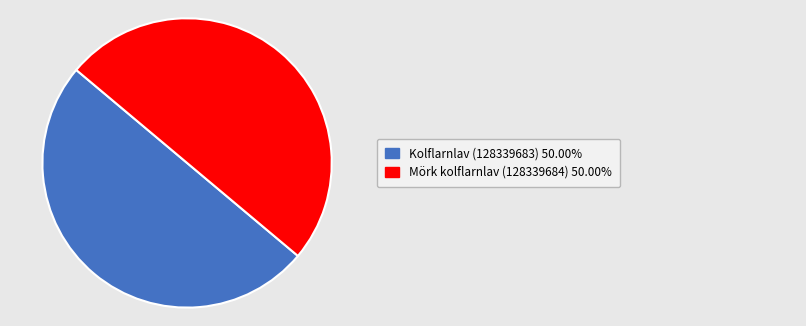

How many slices are in this pie chart?

2